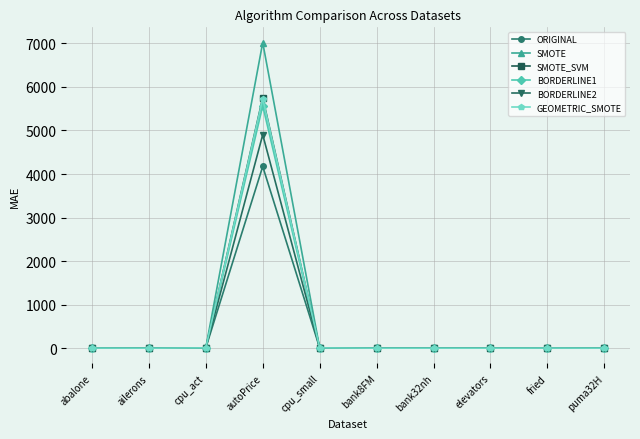

What is the label of the 8th point from the right?

cpu_act